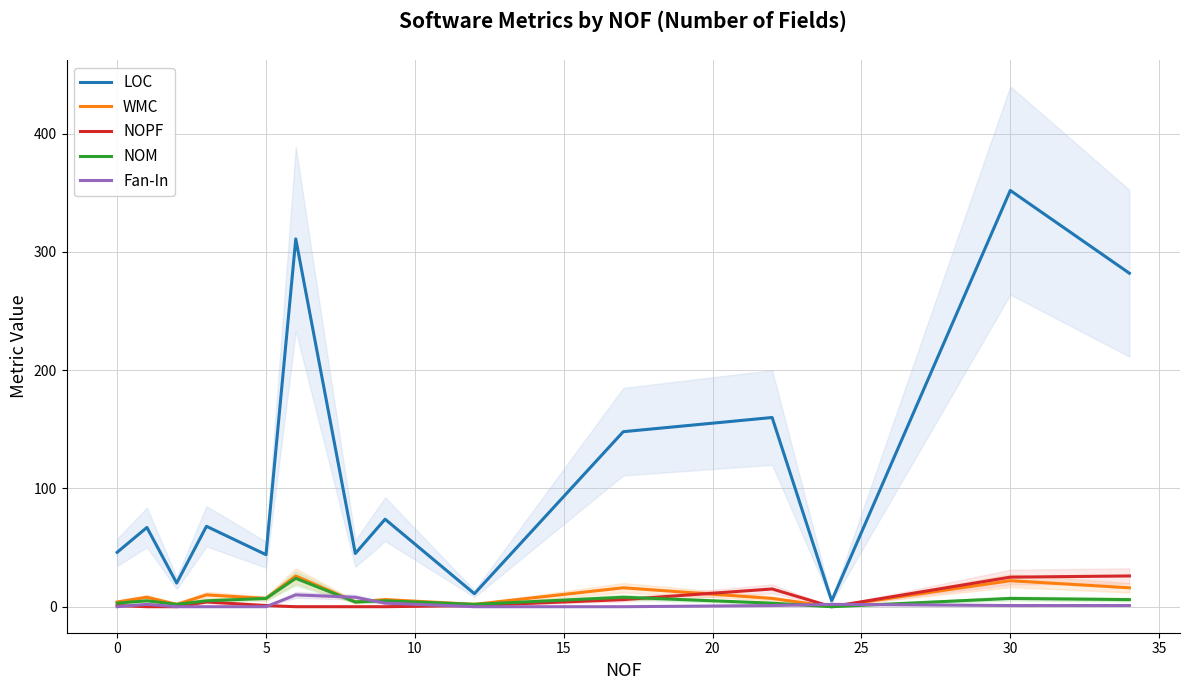

What is the maximum value for LOC?

352